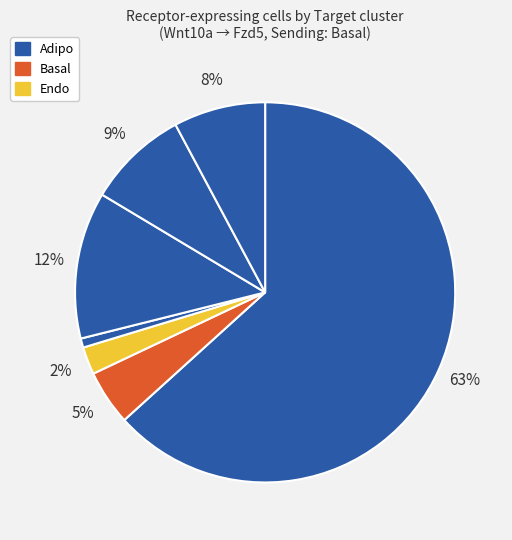

Count the number of slices in the pie.

7